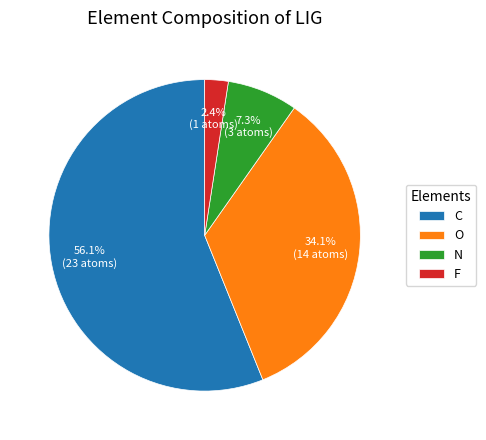

How many segments does this pie chart have?

4